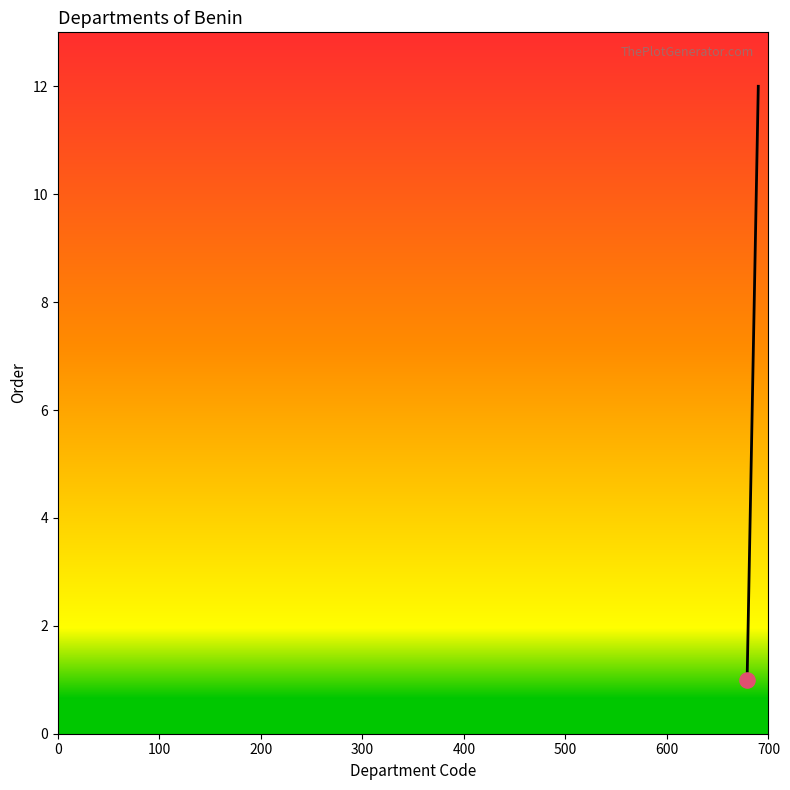

What is the difference between the maximum and minimum values?

11